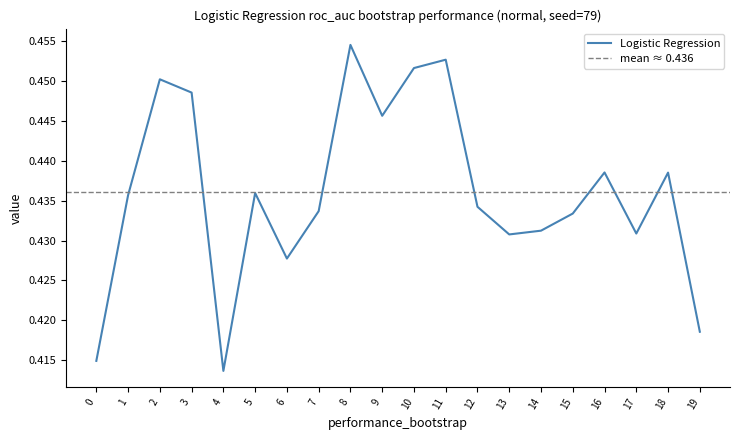

At which category does the data reach its first local valley?

4